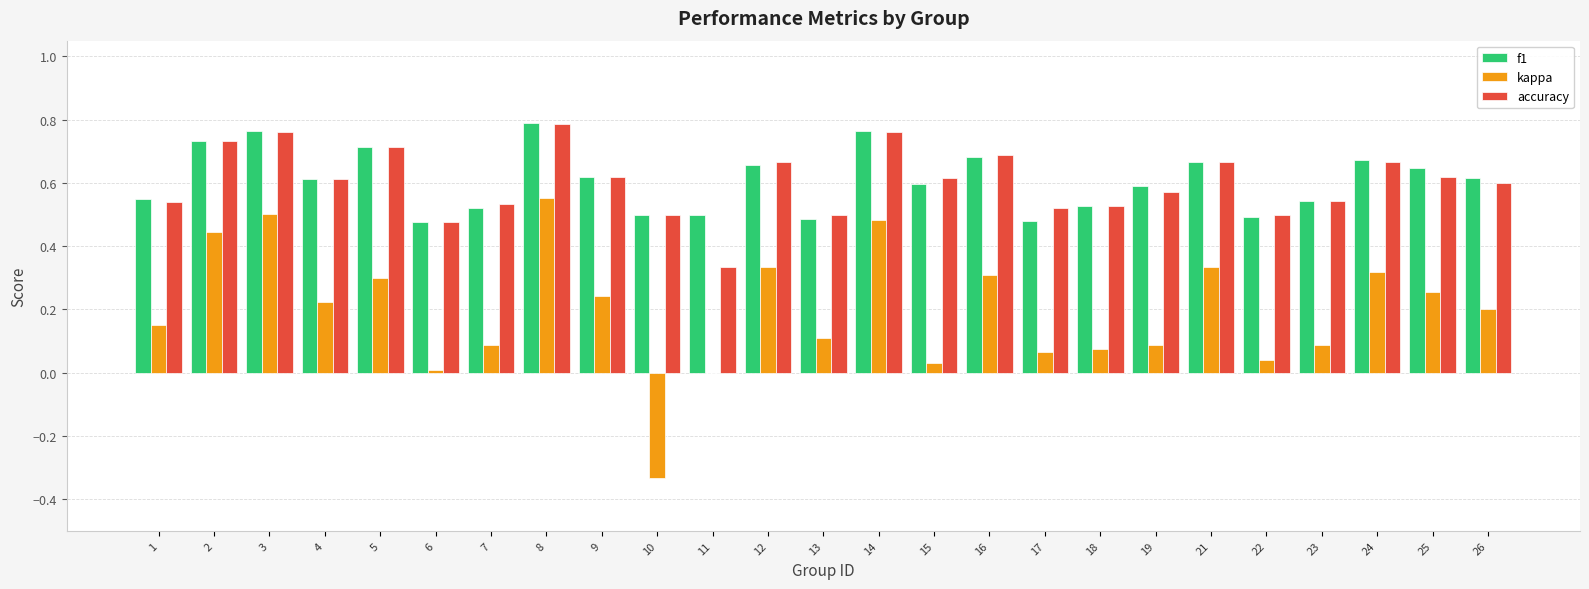

The kappa series shows 0.3 at 16. True or false?

True